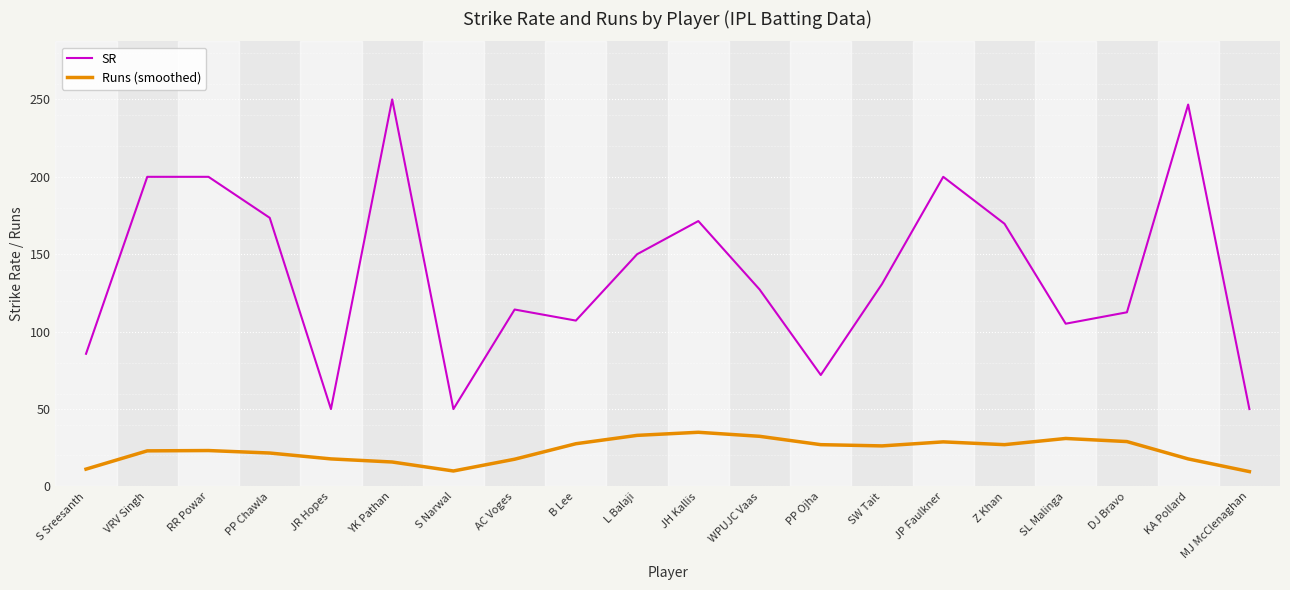

What position from the right is WPUJC Vaas?

9